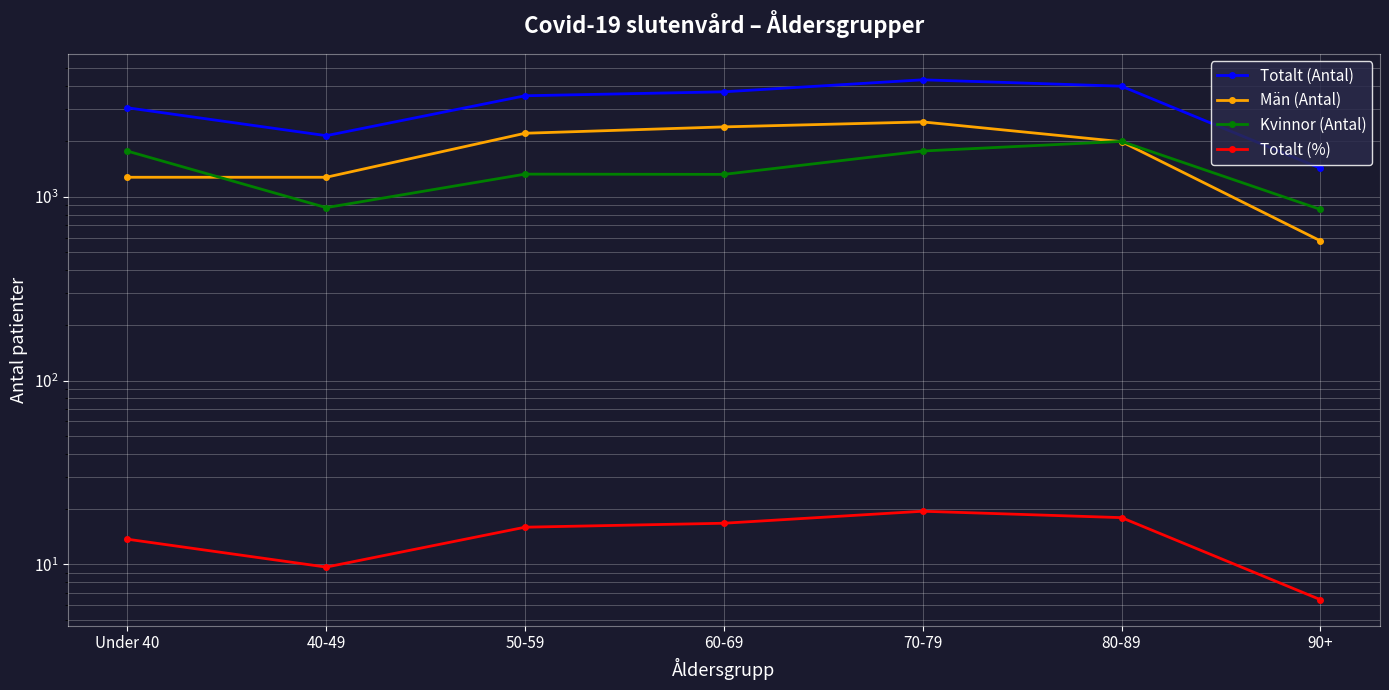

Which has a higher value, 60-69 or 90+?

60-69